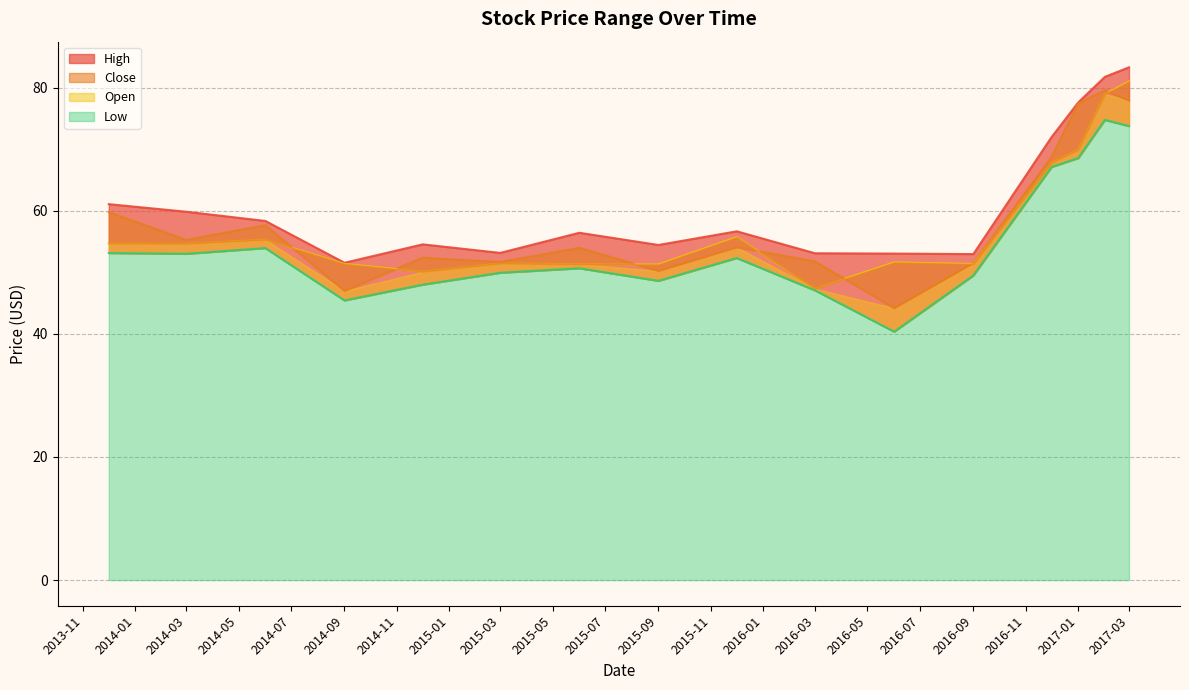

What is the approximate value of Low at 2014-03?

53.0